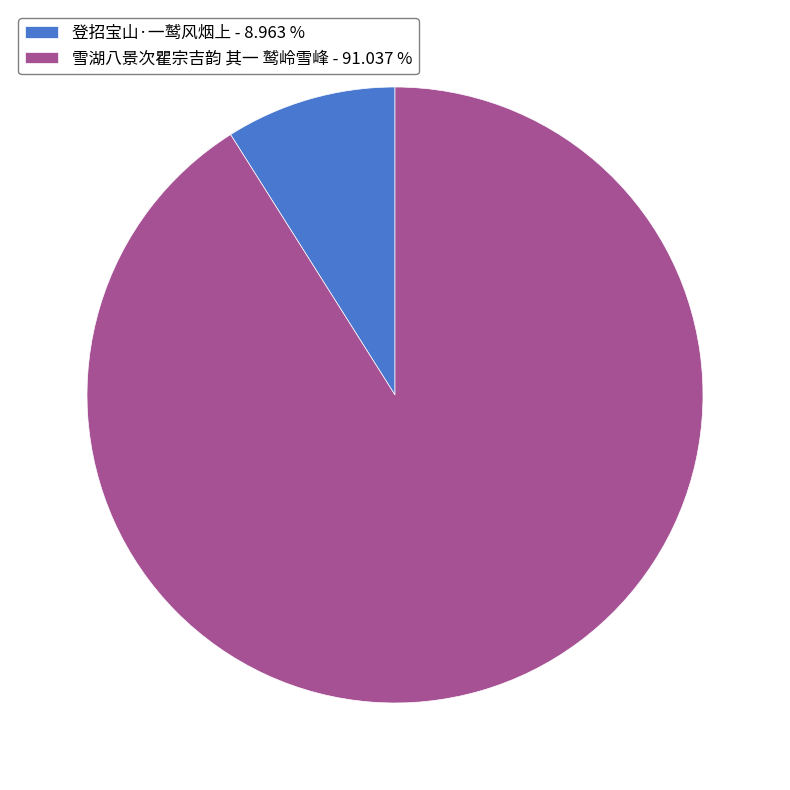

Is the sum of 登招宝山·一鹫风烟上 - 8.963 % and 雪湖八景次瞿宗吉韵 其一 鹫岭雪峰 - 91.037 % greater than half?

Yes